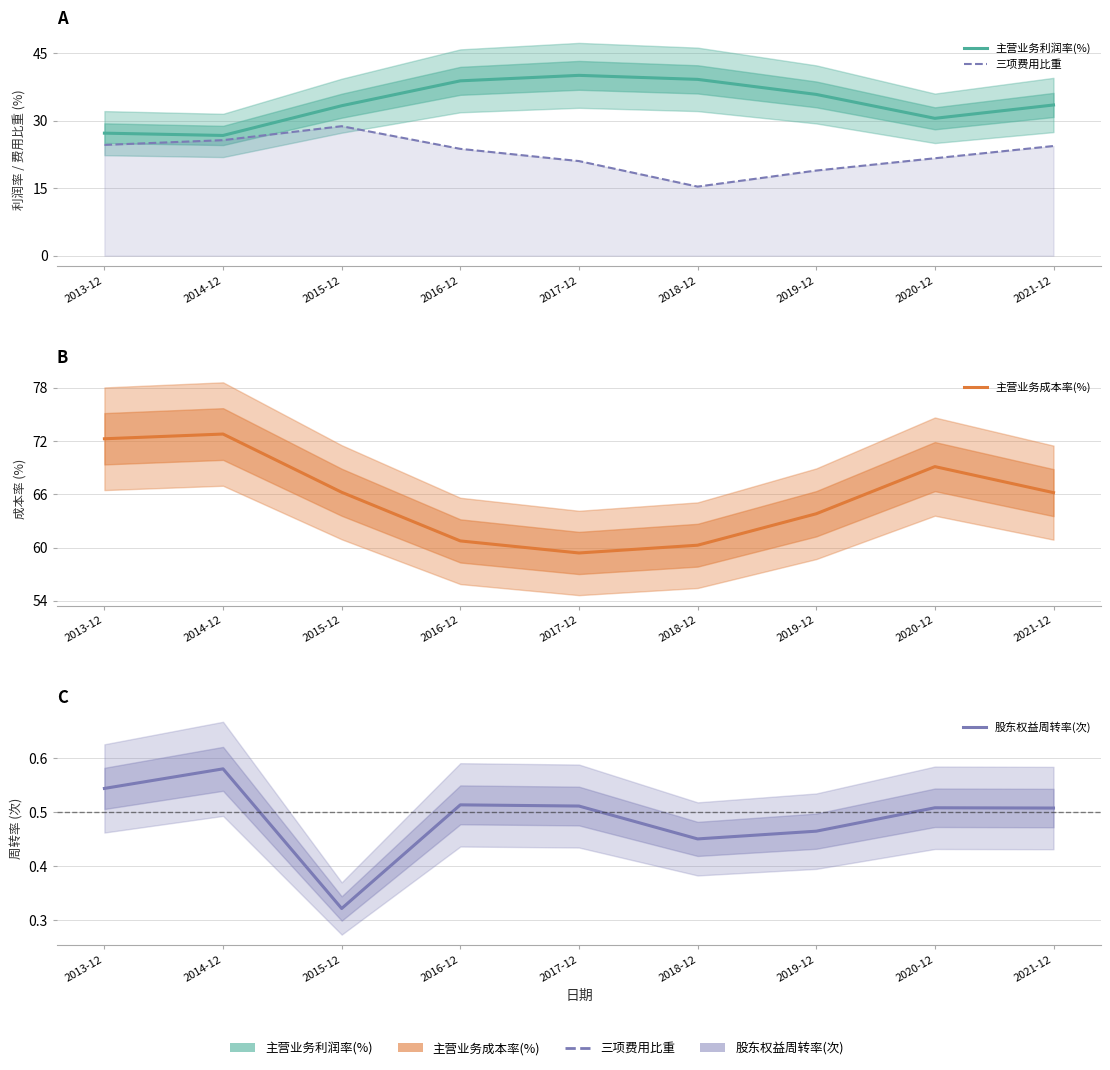

True or false: 三项费用比重 has a value of 19.0 at 2019-12.

True